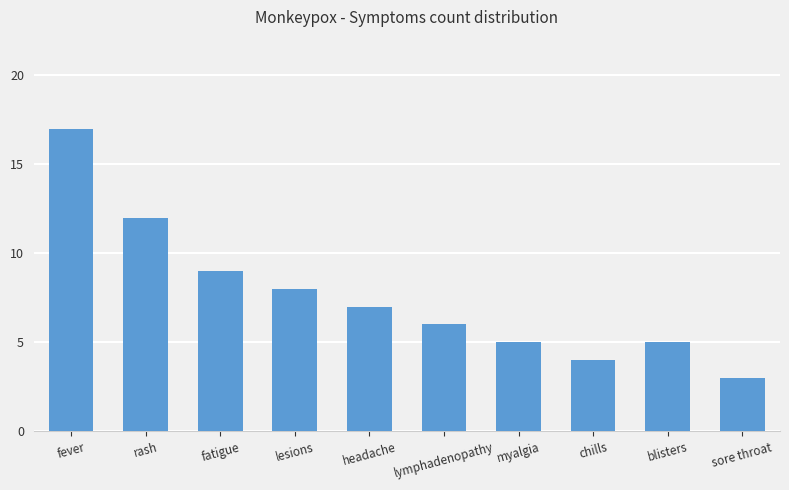

Reading left to right, transcribe all the data shown in this chart.

17	12	9	8	7	6	5	4	5	3